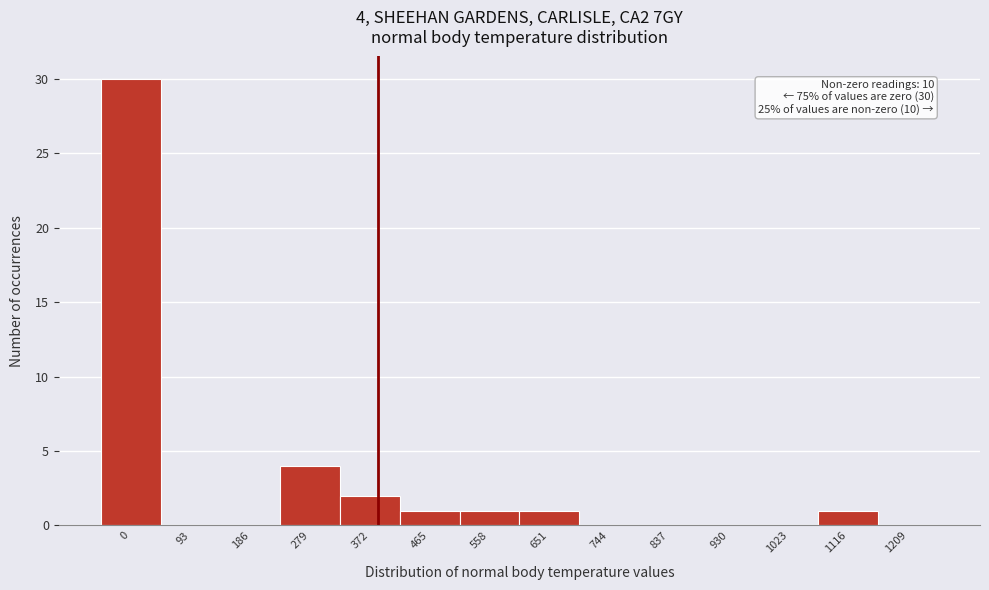

Reading left to right, extract all data points from this chart.

0=30	93=0	186=0	279=4	372=2	465=1	558=1	651=1	744=0	837=0	930=0	1023=0	1116=1	1209=0